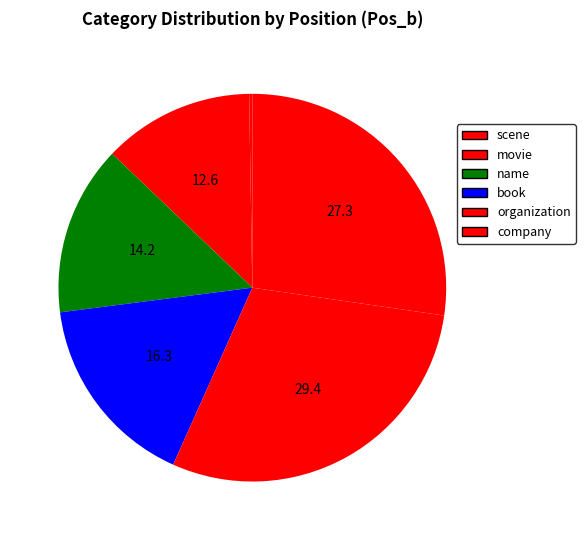

What is the largest slice in the pie chart?

organization